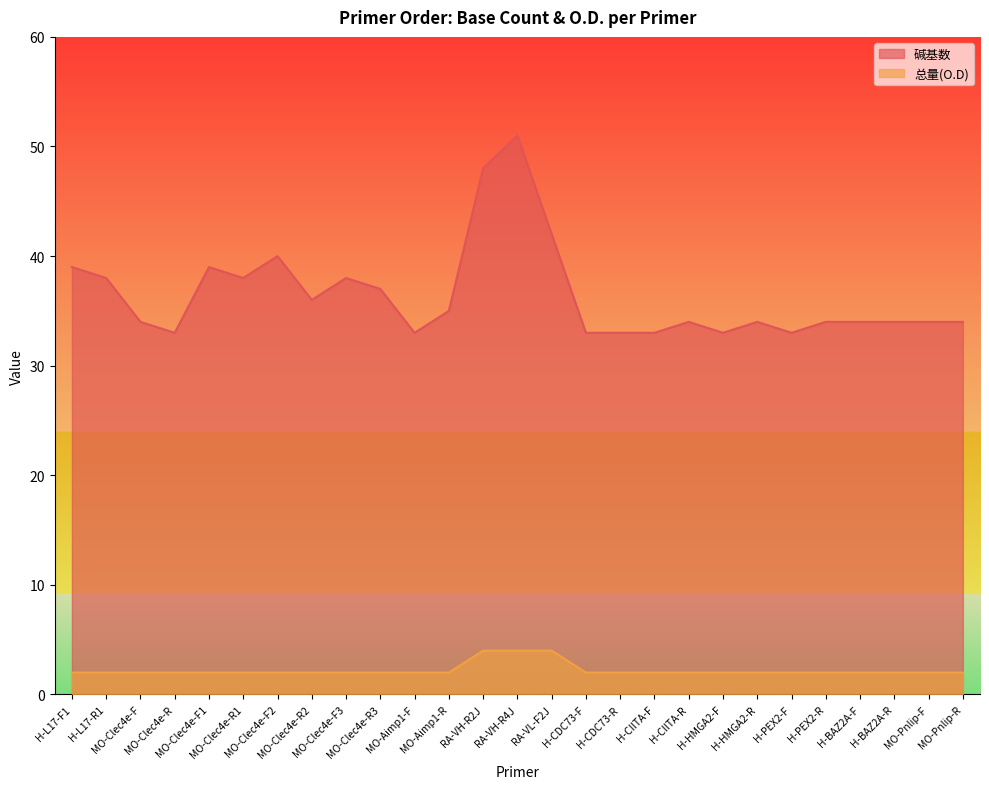

Which series has the widest spread of values?

碱基数